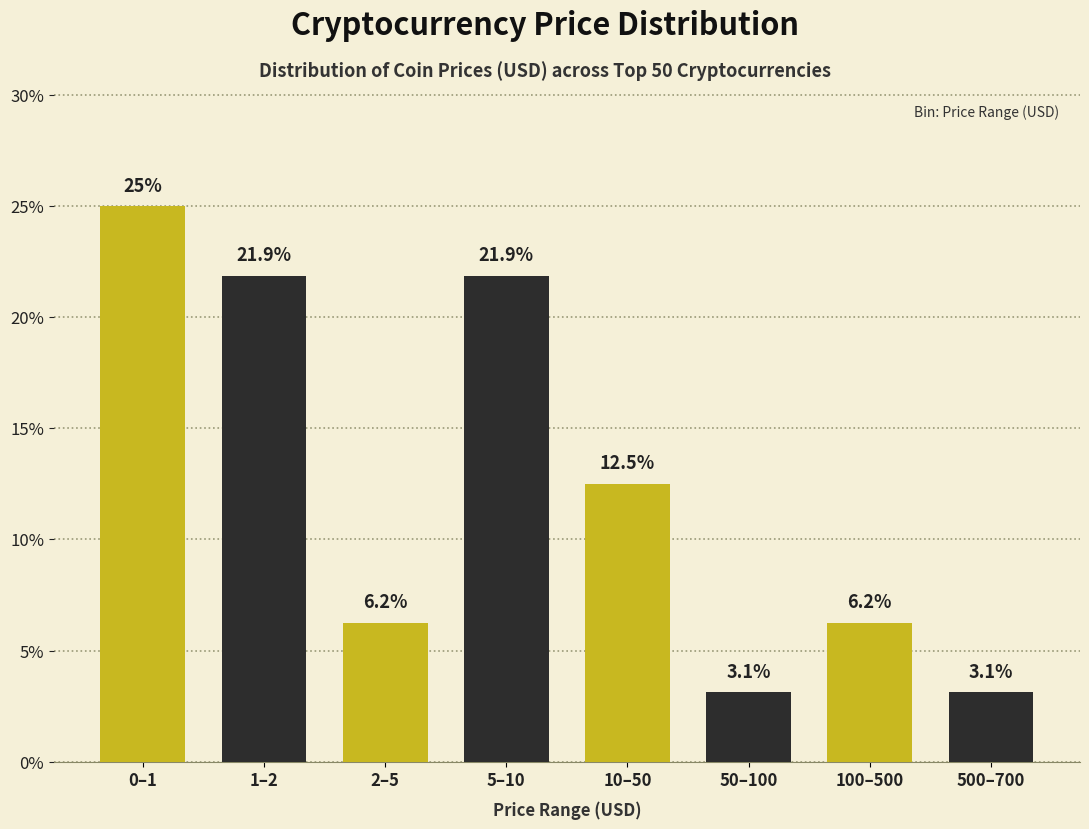

Which category has the highest value across all series?

0–1